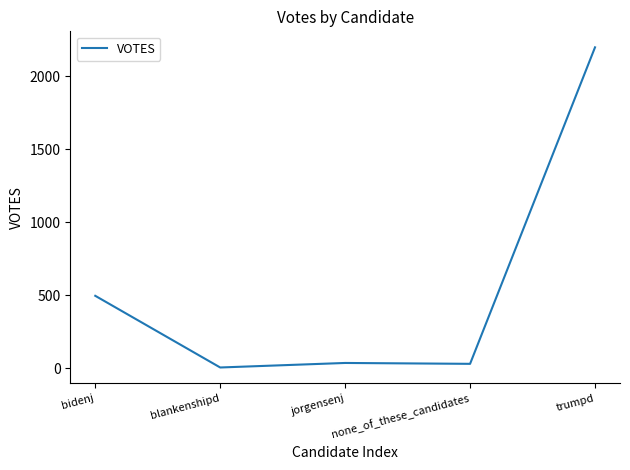

What position from the right is trumpd?

1